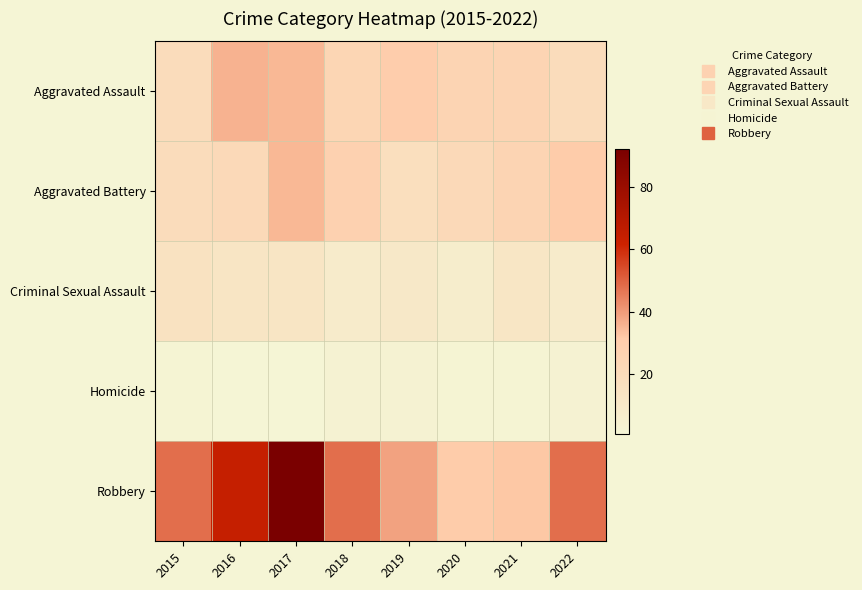

Reading right to left, what are all the values shown in this chart?

Aggravated Assault: 2022=19	2021=25	2020=25	2019=30	2018=24	2017=35	2016=36	2015=19
Aggravated Battery: 2022=31	2021=25	2020=21	2019=17	2018=27	2017=35	2016=21	2015=19
Criminal Sexual Assault: 2022=8	2021=12	2020=7	2019=10	2018=8	2017=13	2016=13	2015=15
Homicide: 2022=3	2021=2	2020=2	2019=3	2018=3	2017=1	2016=1	2015=2
Robbery: 2022=48	2021=32	2020=31	2019=39	2018=48	2017=92	2016=64	2015=48